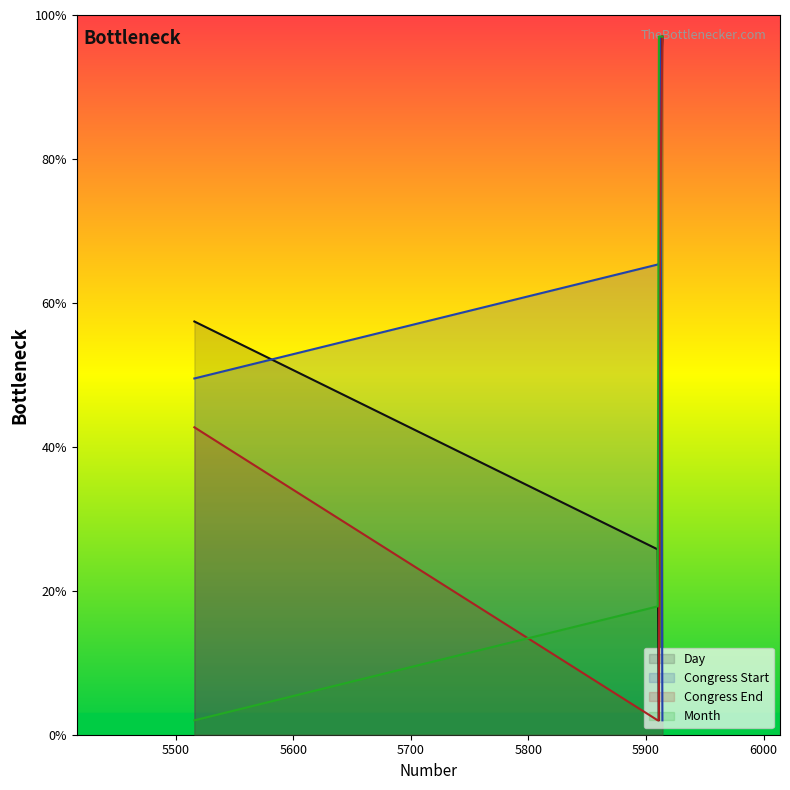

True or false: Day and Congress Start cross at least once.

True